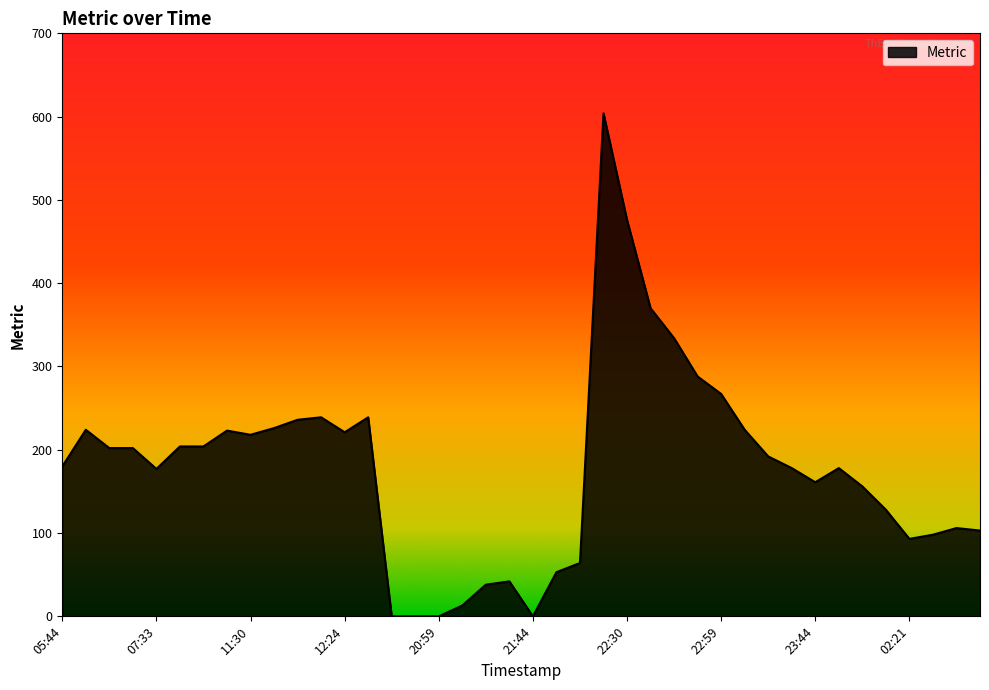

What is the average value?

179